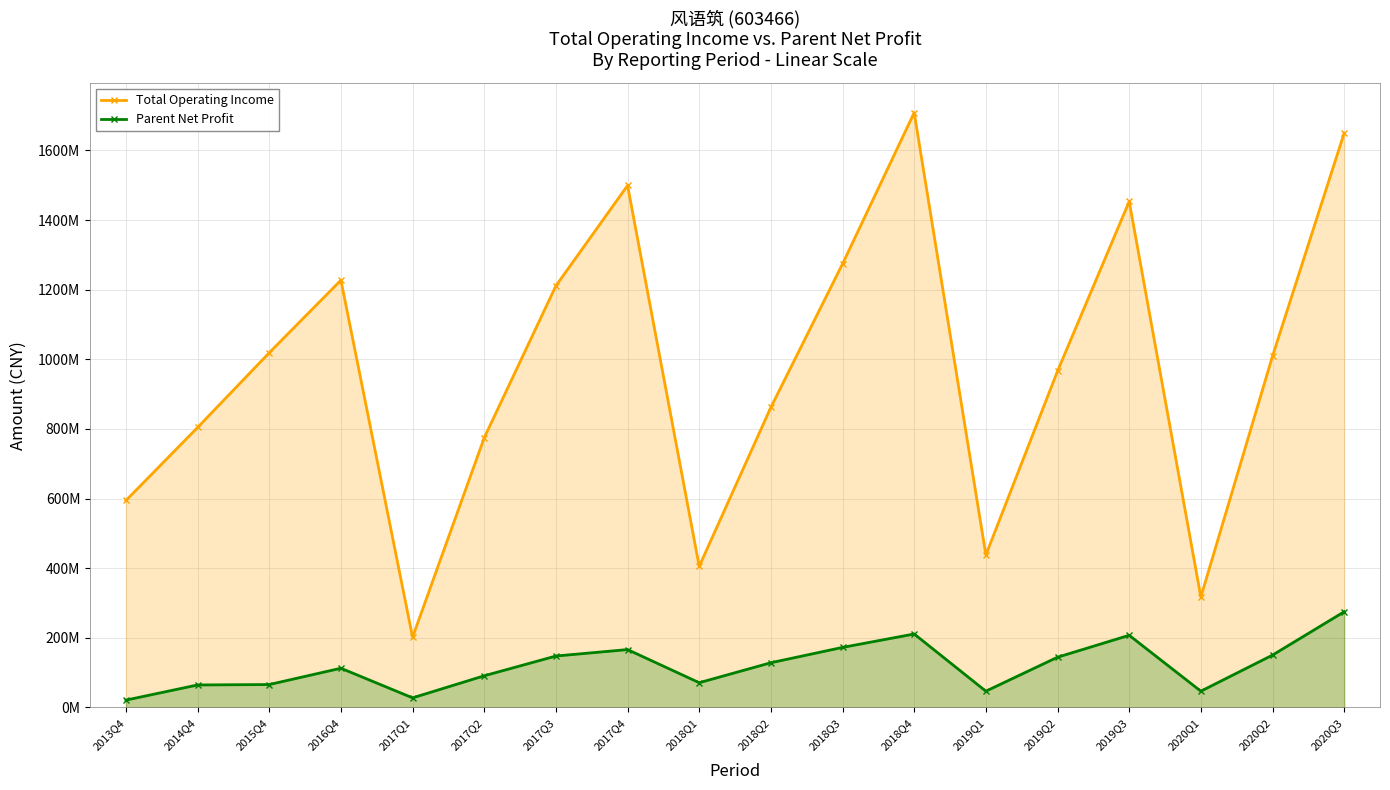

At 2015Q4, list the series in order from smallest to largest.

Parent Net Profit, Total Operating Income